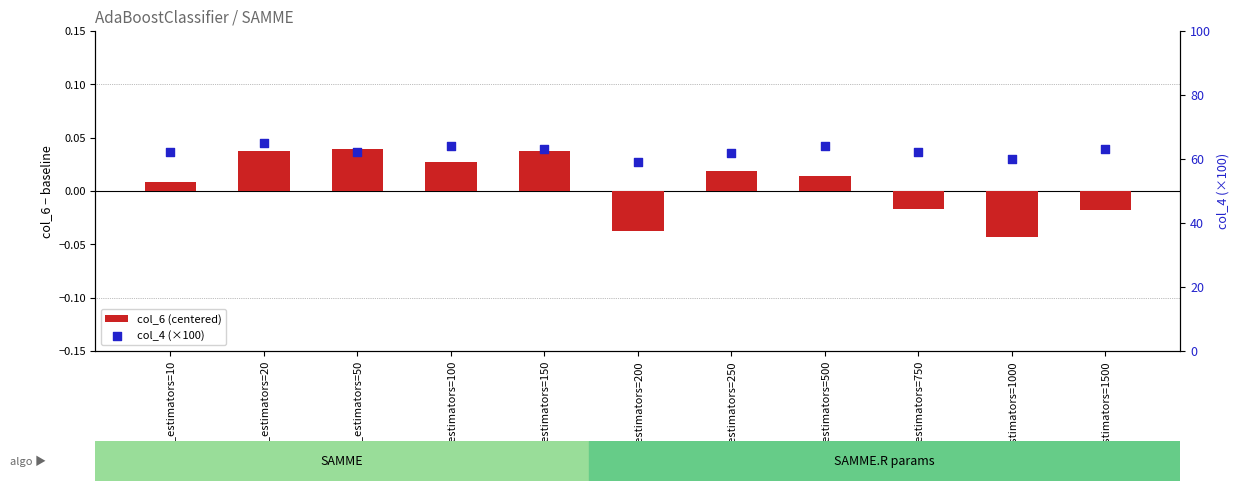

Is the value of col_4 (×100) at n_estimators=150 greater than the value of col_6 (centered) at n_estimators=1000?

Yes